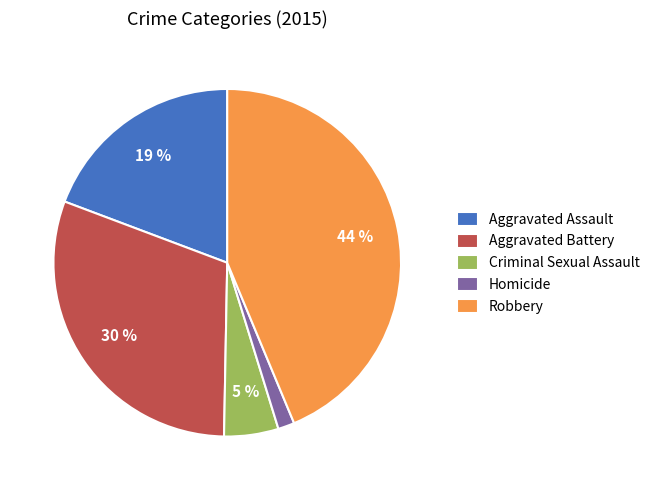

To the nearest percent, what is the average slice percentage?

20%